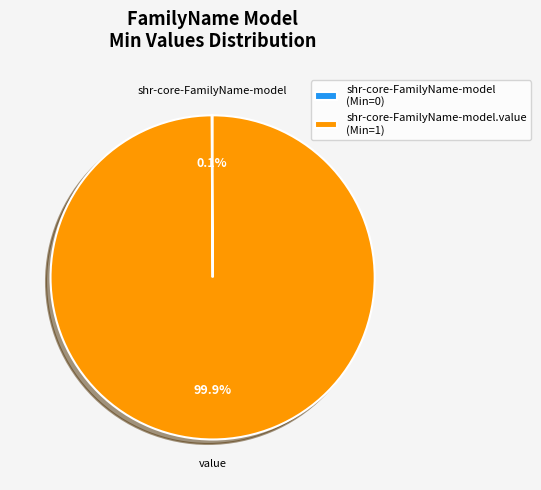

Does any single category account for the majority?

Yes